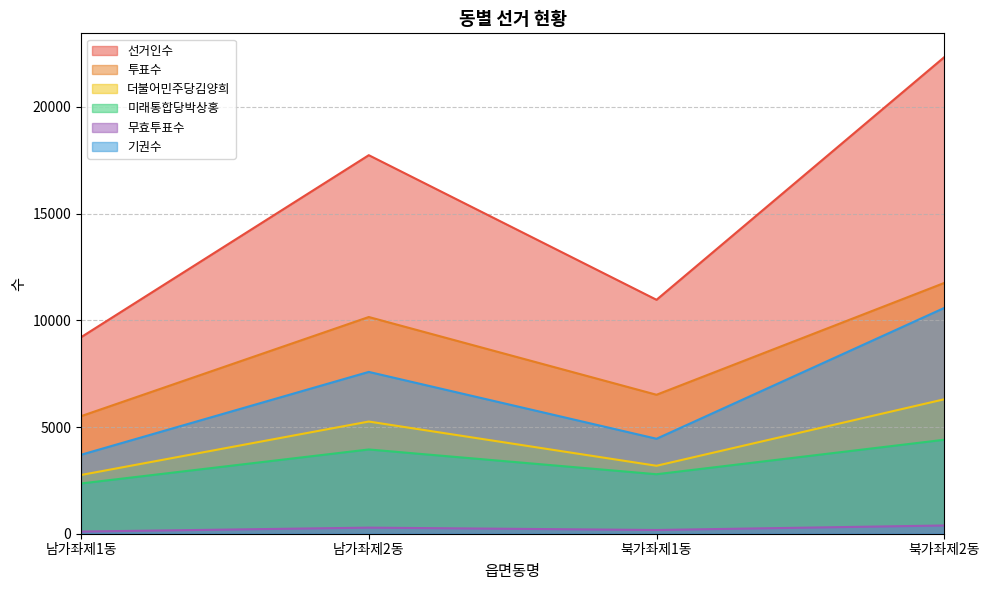

At which label is 기권수 closest to 7140?

남가좌제2동